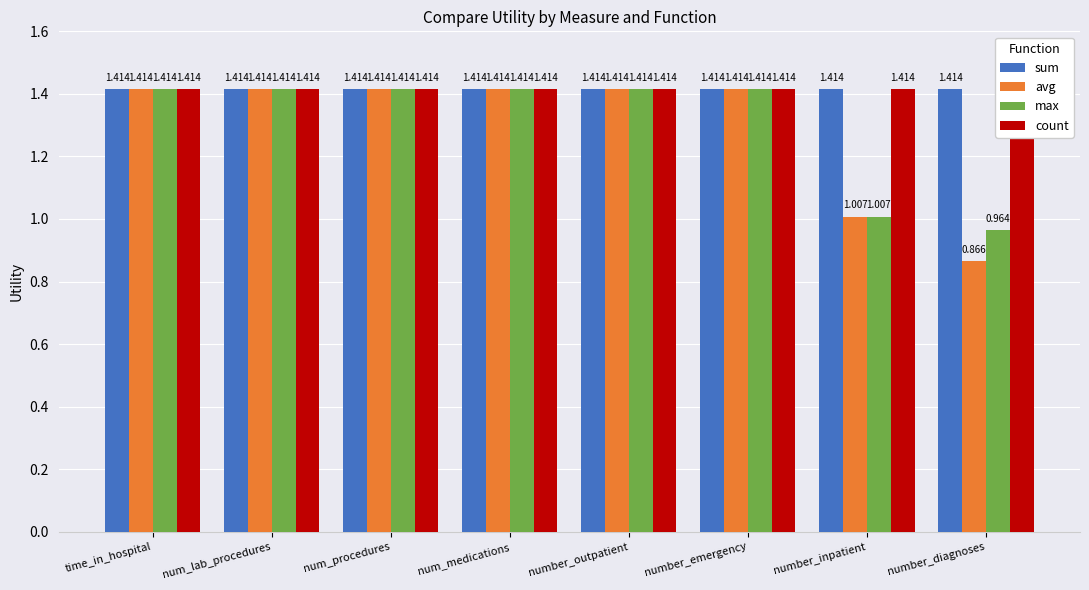

True or false: avg has a value of 0.5 at number_emergency.

False